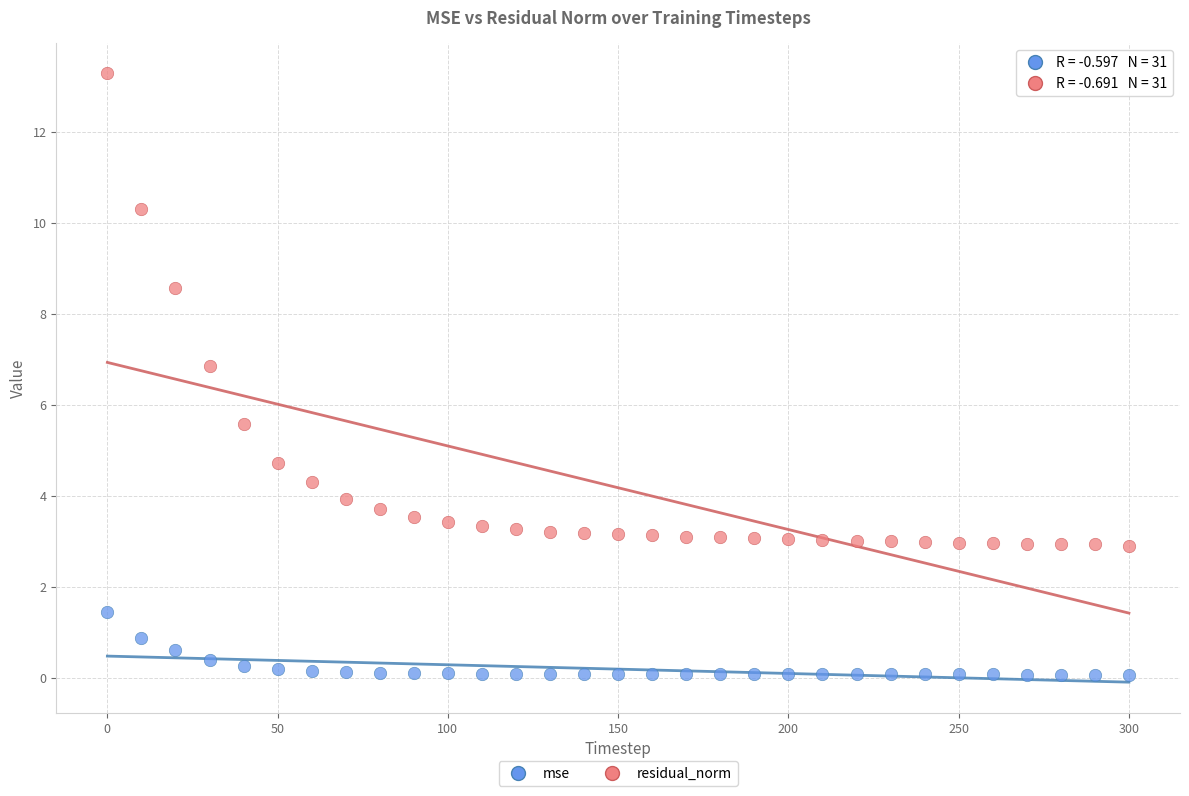

Which series reaches the minimum Y coordinate?

mse